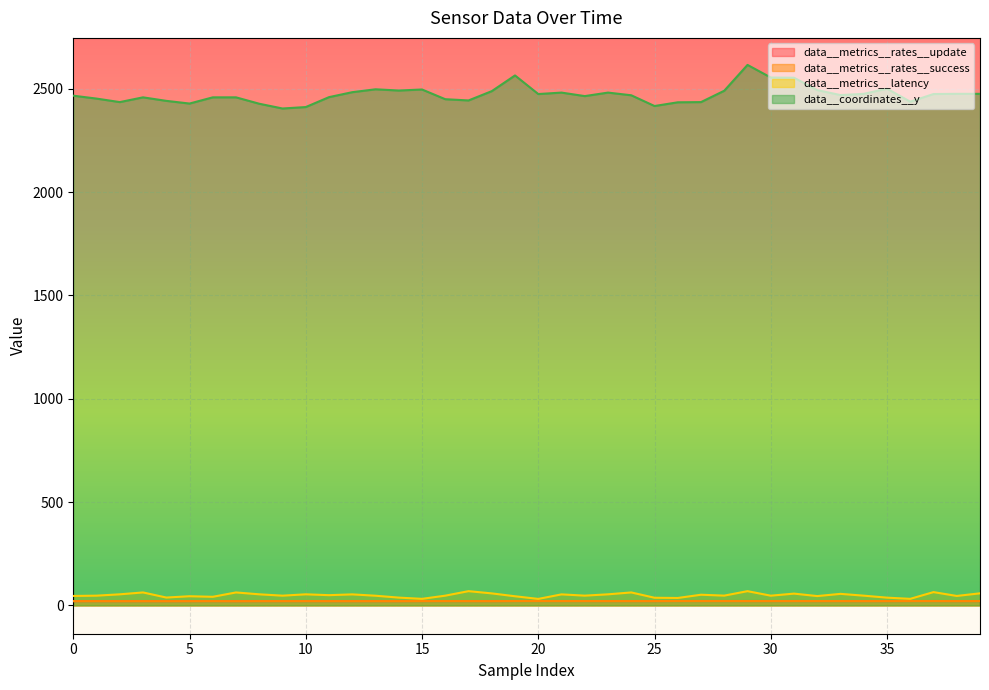

At which category does data__coordinates__y reach its first local valley?

2